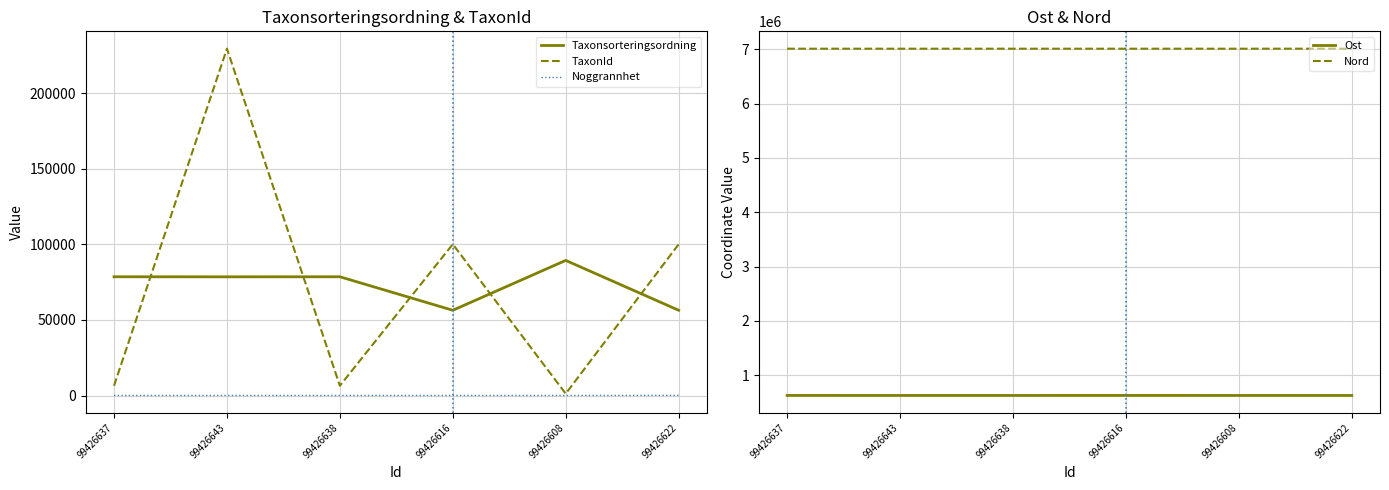

What is the minimum value for Ost?

625848.4